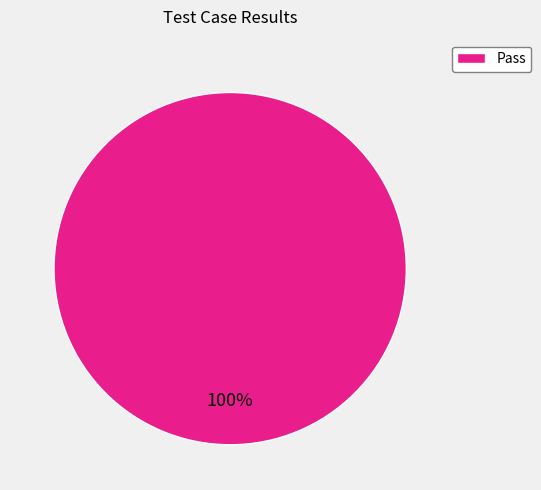

Does Pass represent more than half of the total?

Yes